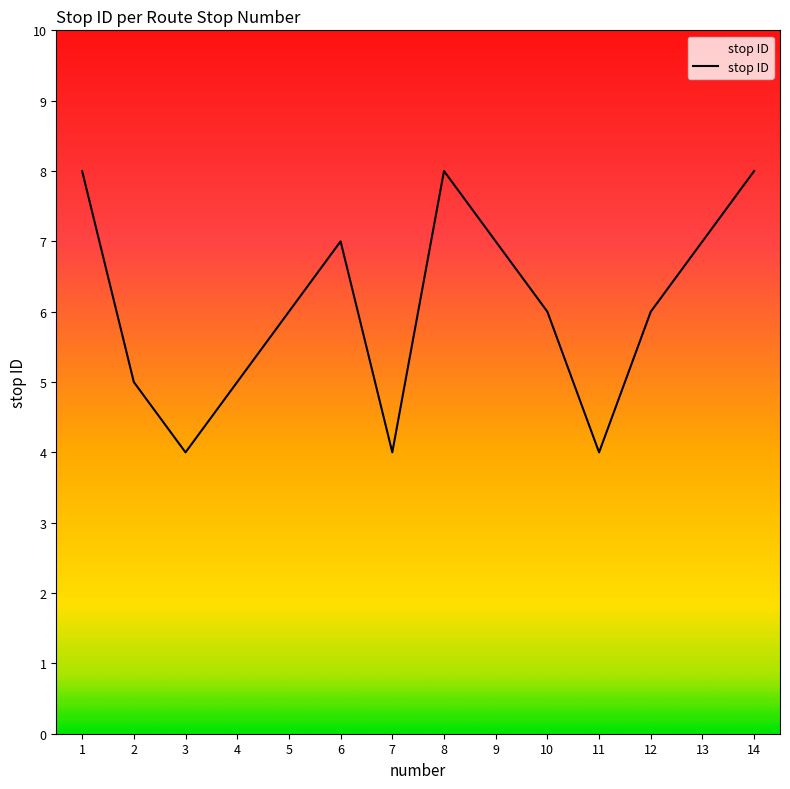

Where does the data first go above 6?

1